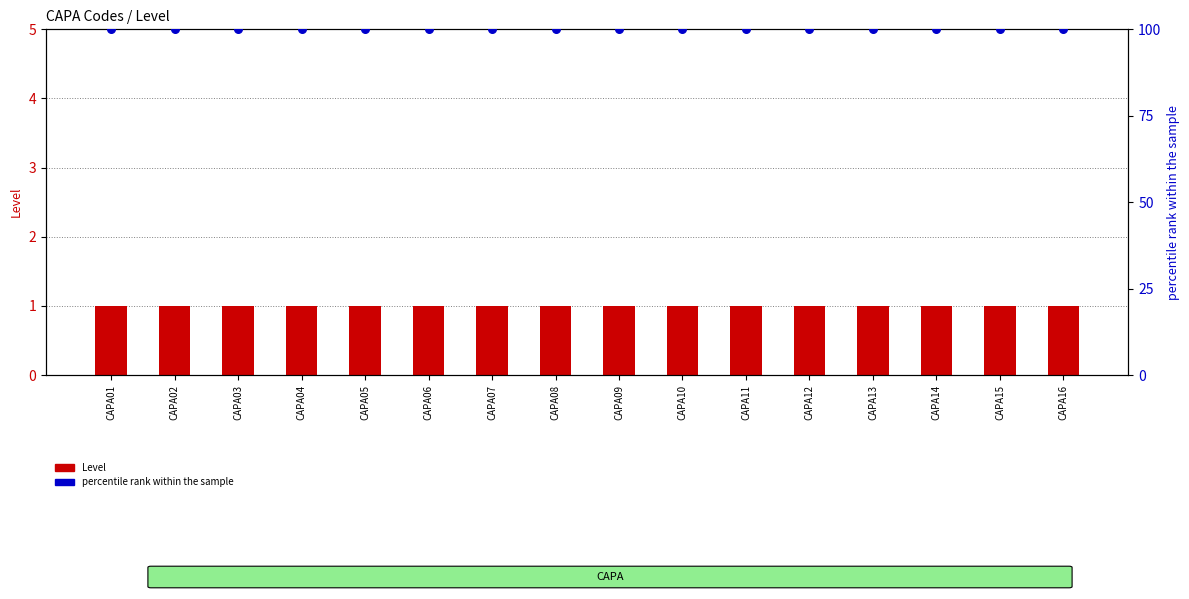

Which series has the widest spread of Y values?

Level